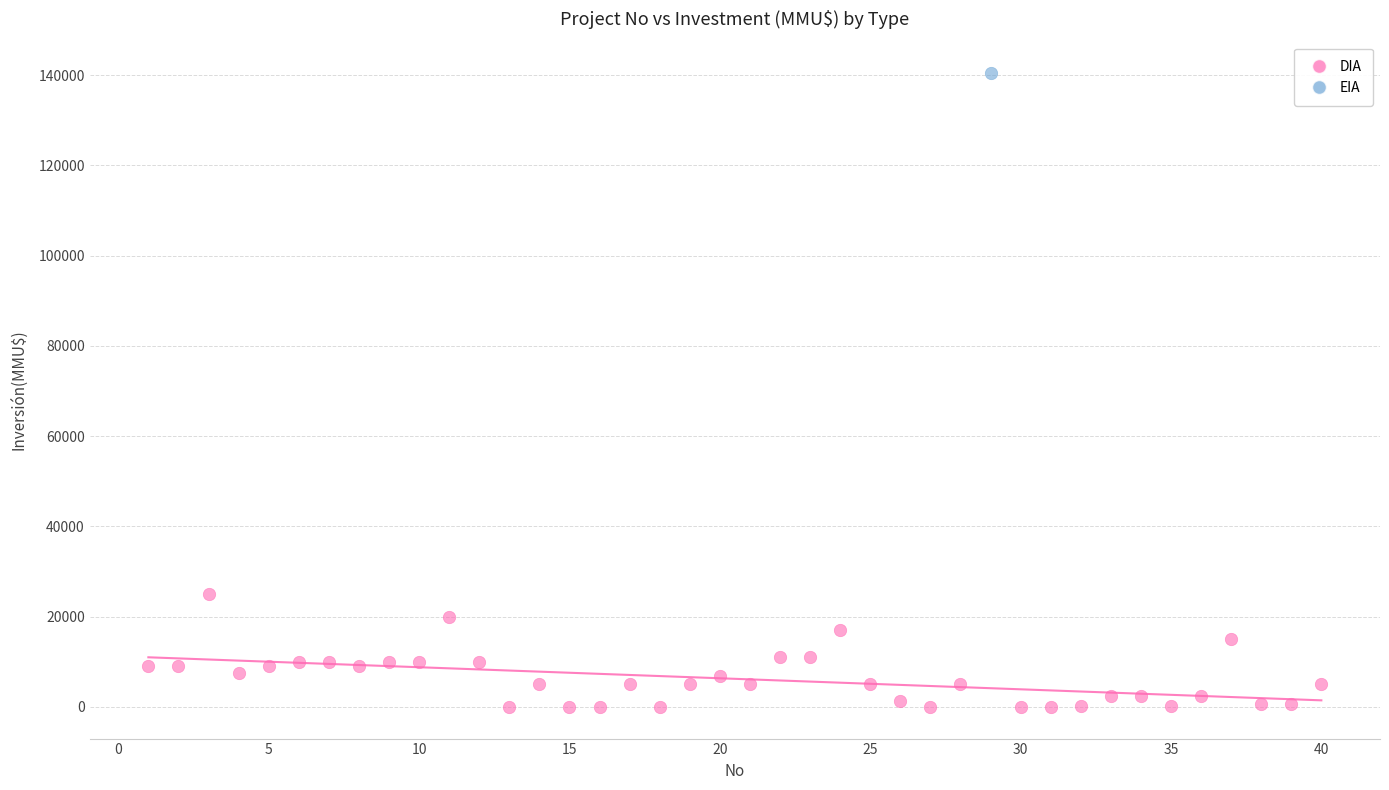

What are all the series names shown in the legend?

DIA, EIA